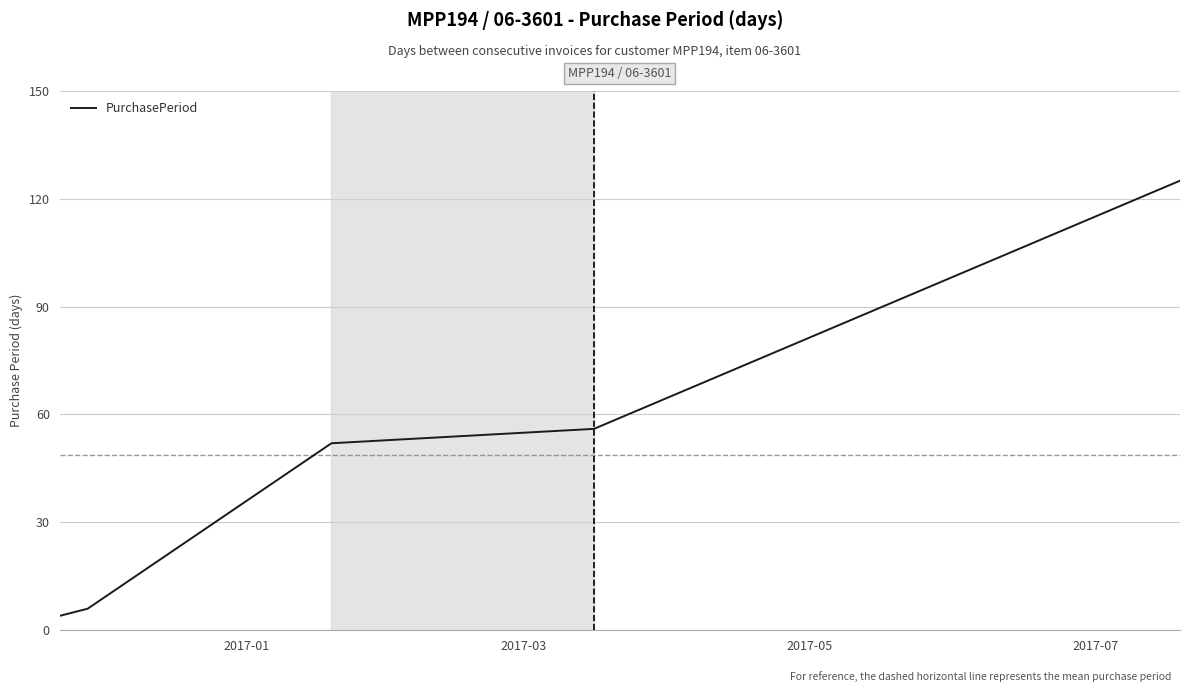

Does the chart have visible grid lines?

Yes